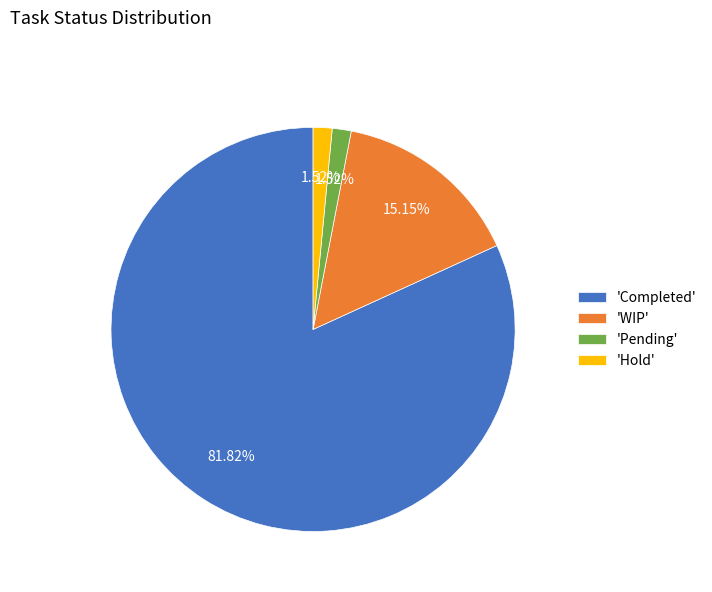

What is the ratio of the value at 'Pending' to the value at 'Hold'?

1.0